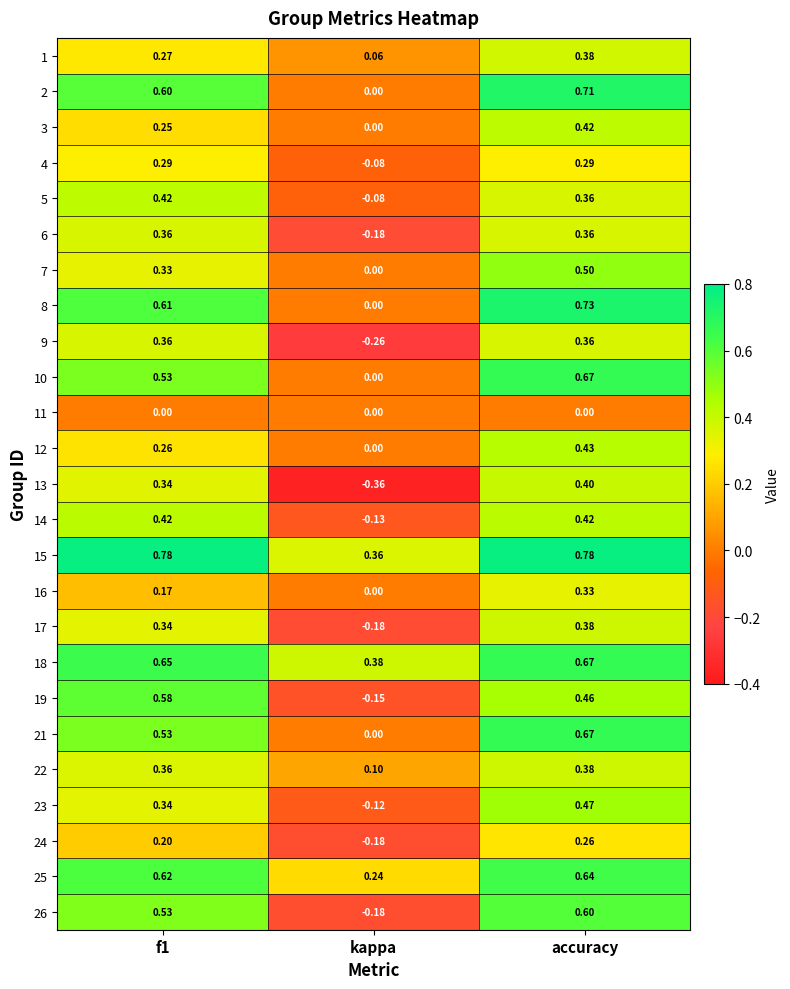

At which category is the sum across all series the highest?

accuracy